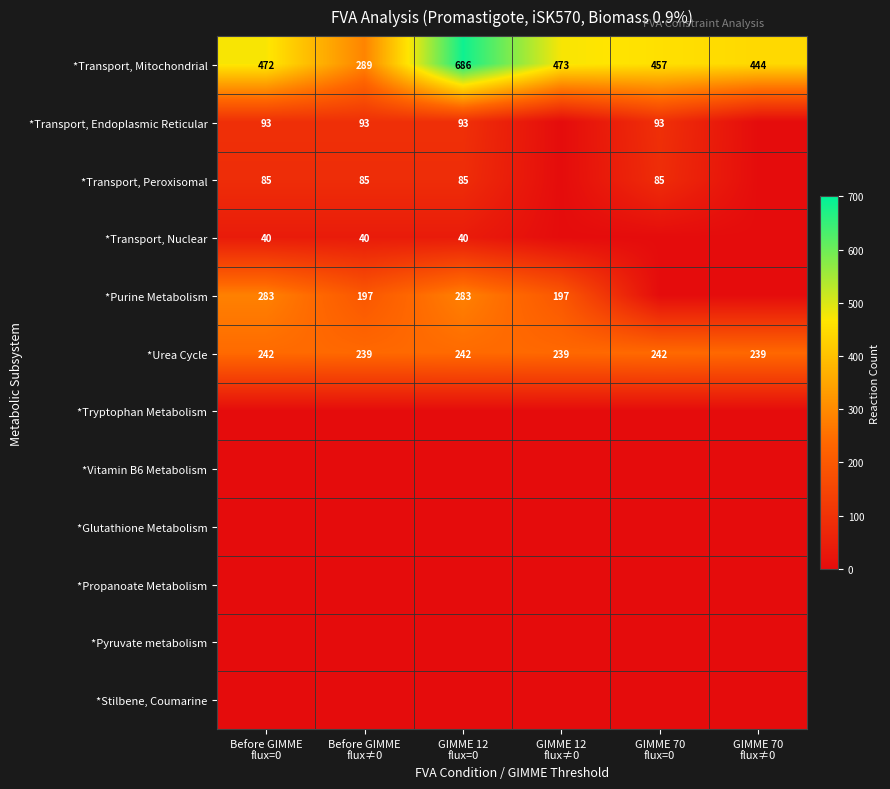

What is the total value across all series at GIMME 12
flux≠0?

909